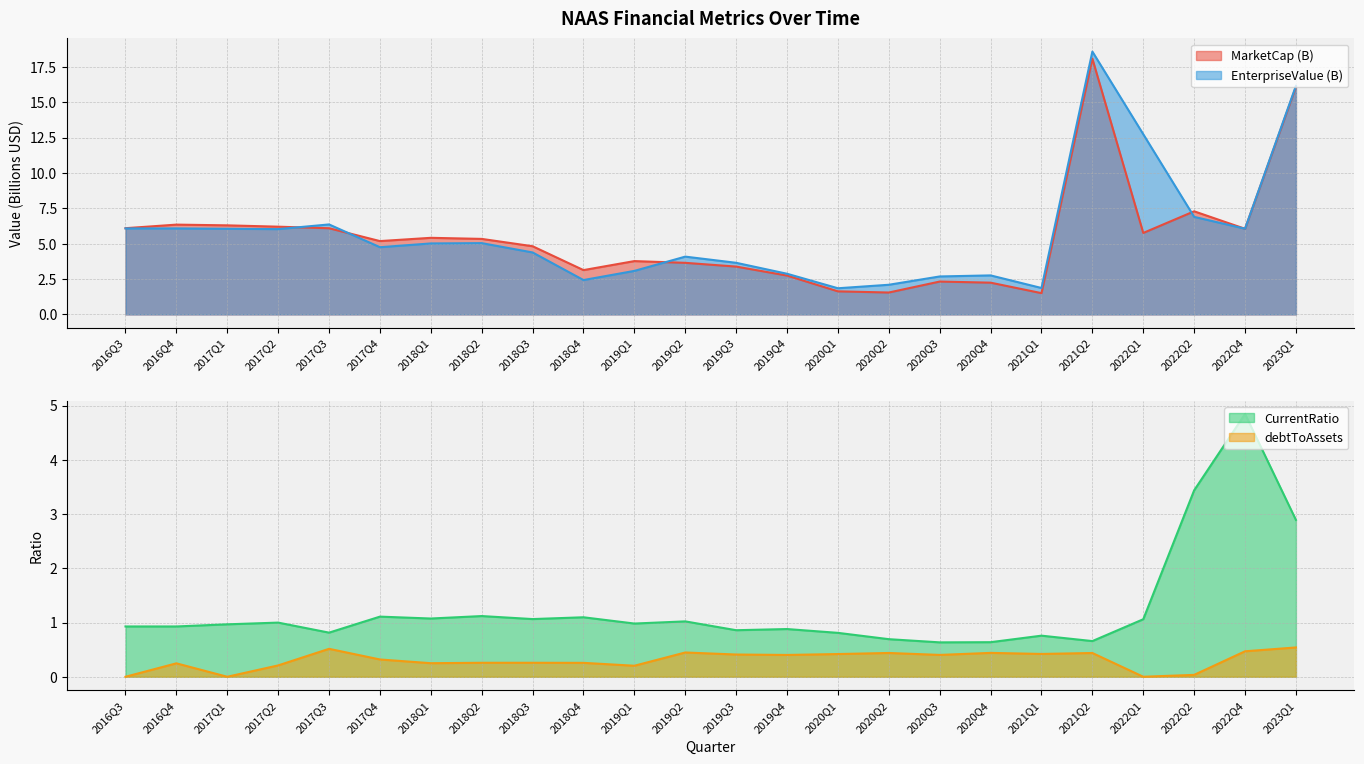

What is the total value across all series at 2018Q2?

11.7